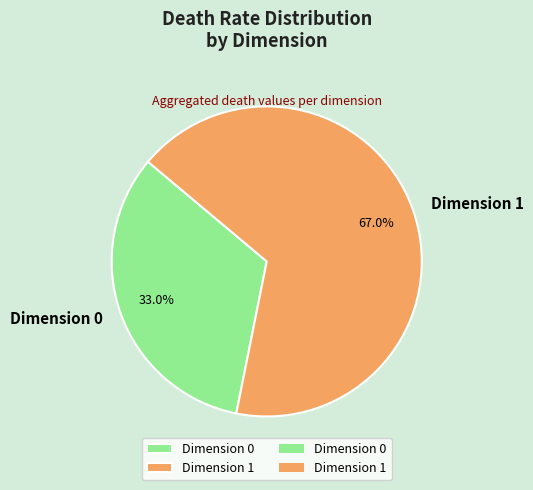

Combined, what portion of the pie is Dimension 0 and Dimension 1?

100.0%